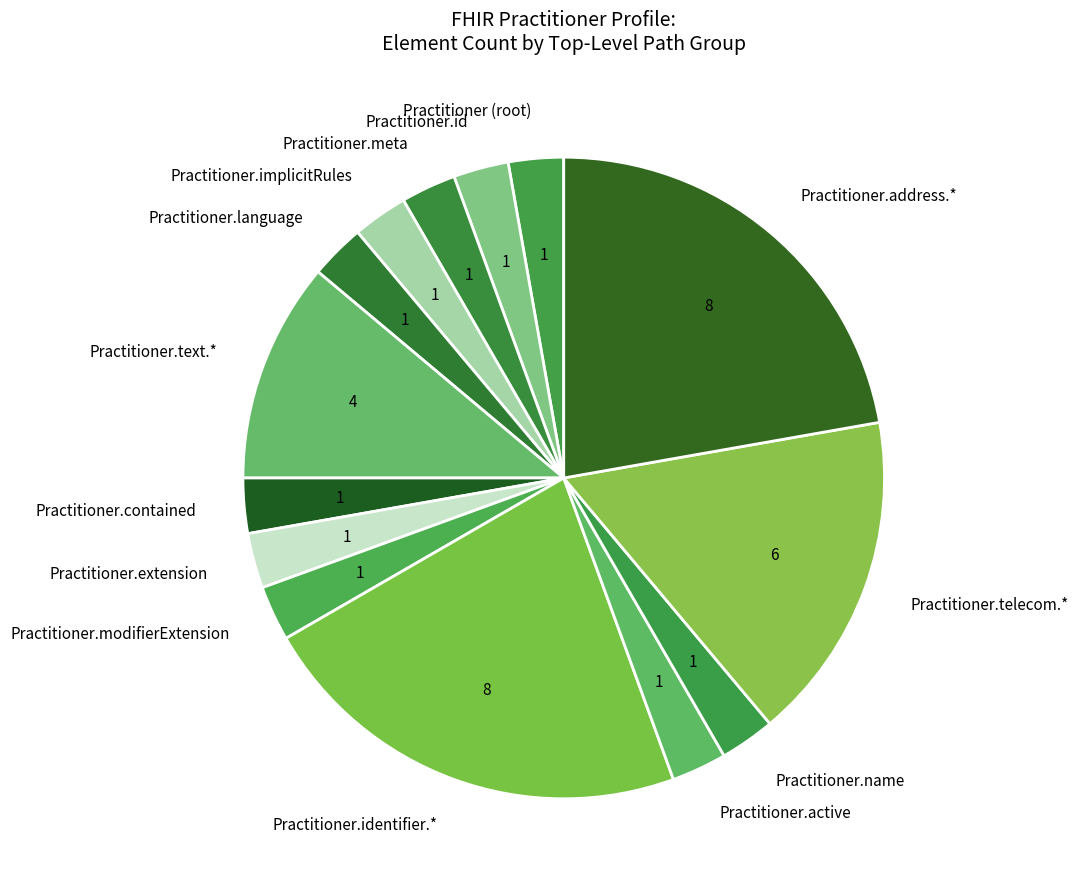

Does Practitioner.language account for over 50% of the chart?

No